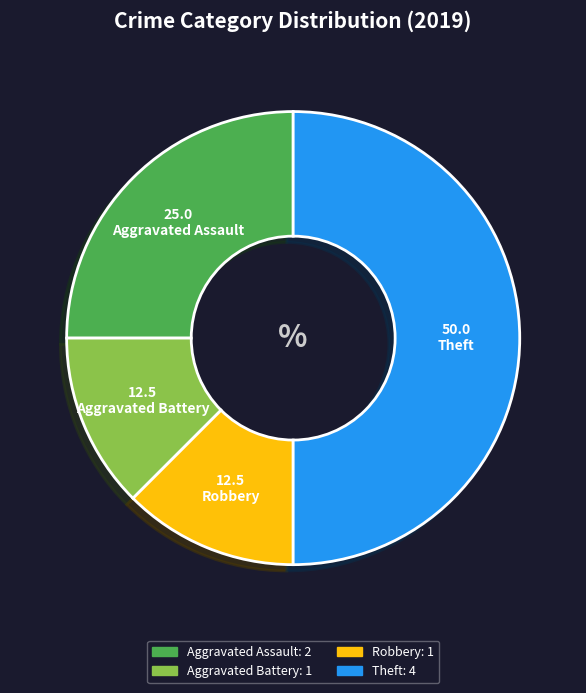

True or false: Aggravated Assault accounts for 25% of the total.

True